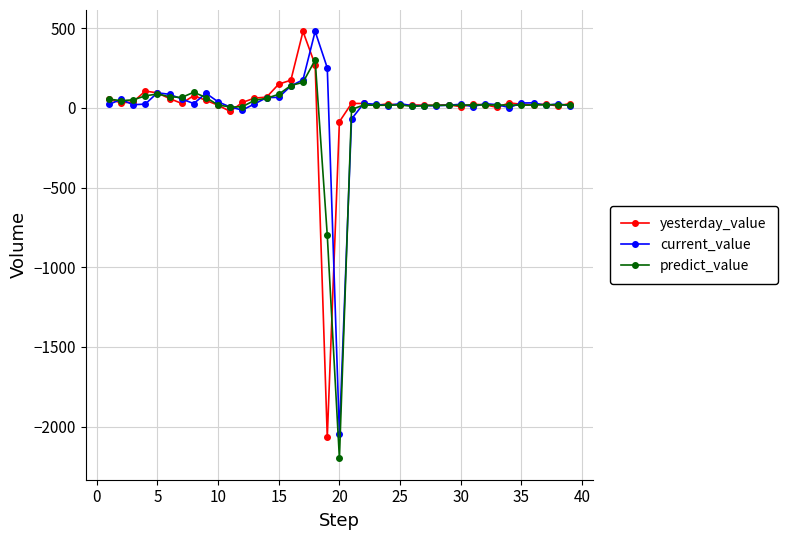

True or false: current_value has more than 1 points higher than both neighbors.

True